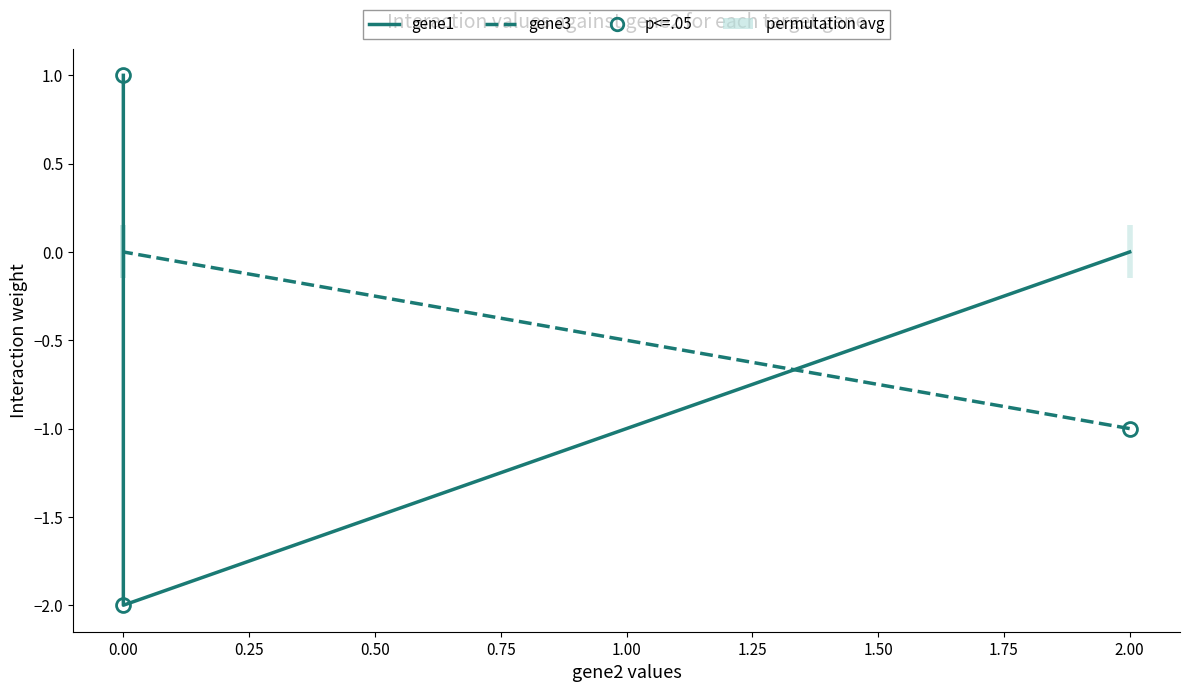

Is the value of gene3 at 2.00 greater than the value of gene1 at 2.00?

No